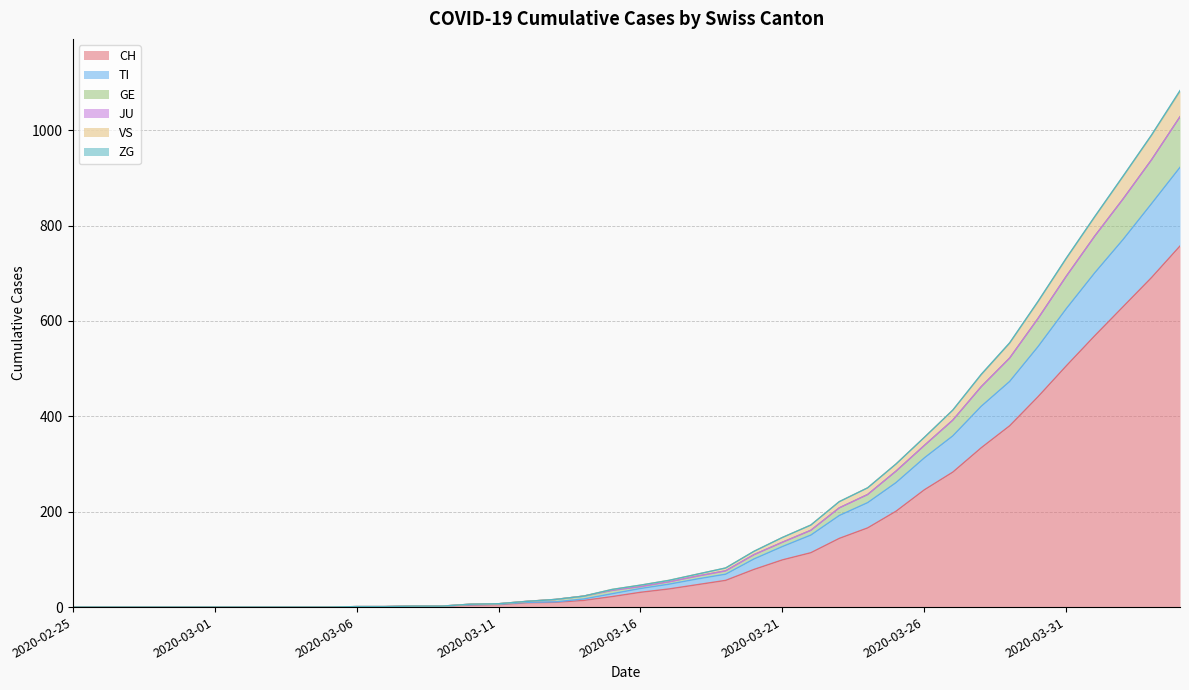

Rank the categories by VS value from lowest to highest.

2020-02-25, 2020-02-26, 2020-02-27, 2020-02-28, 2020-02-29, 2020-03-01, 2020-03-02, 2020-03-03, 2020-03-04, 2020-03-05, 2020-03-06, 2020-03-07, 2020-03-08, 2020-03-09, 2020-03-10, 2020-03-11, 2020-03-12, 2020-03-13, 2020-03-14, 2020-03-15, 2020-03-16, 2020-03-17, 2020-03-18, 2020-03-19, 2020-03-20, 2020-03-21, 2020-03-22, 2020-03-23, 2020-03-24, 2020-03-25, 2020-03-26, 2020-03-27, 2020-03-28, 2020-03-29, 2020-03-30, 2020-03-31, 2020-04-01, 2020-04-02, 2020-04-03, 2020-04-04